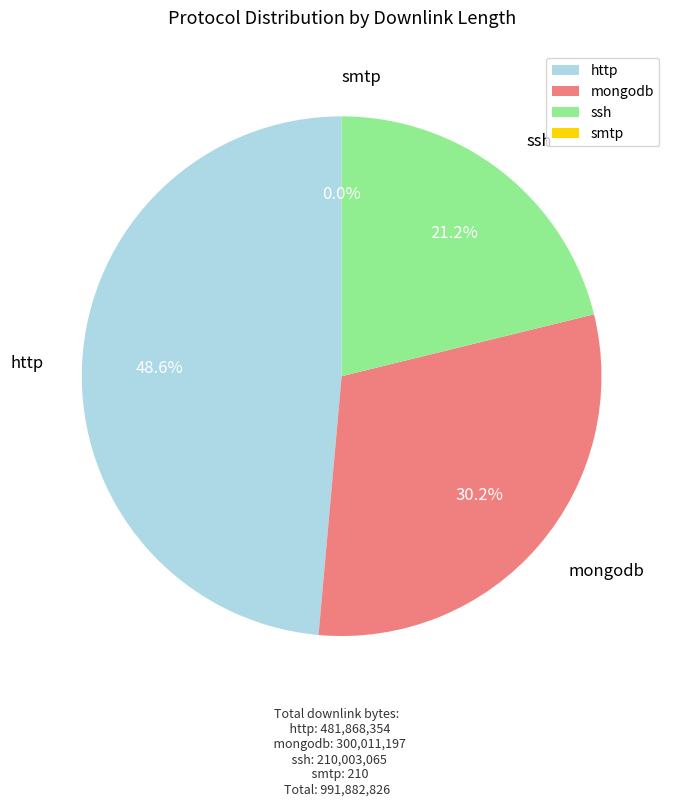

True or false: mongodb accounts for 19% of the total.

False